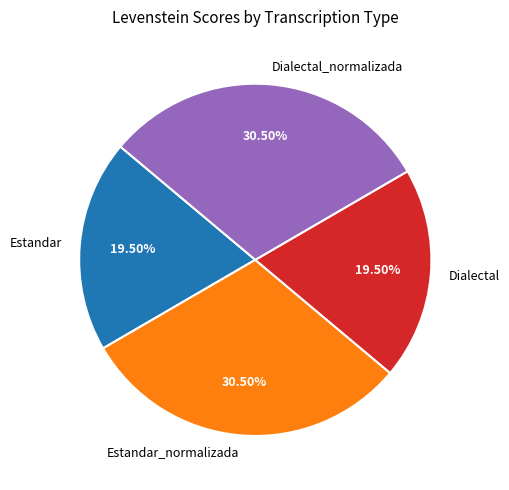

Approximately how many times larger is the value at Estandar_normalizada compared to Dialectal?

1.6